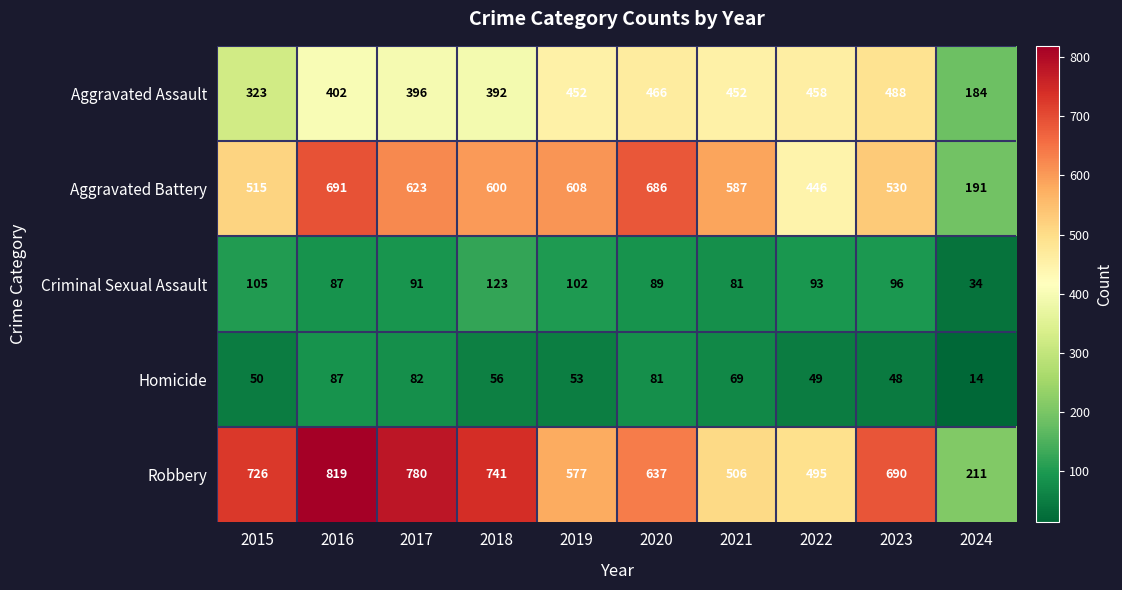

Which series has the widest spread of values?

Robbery